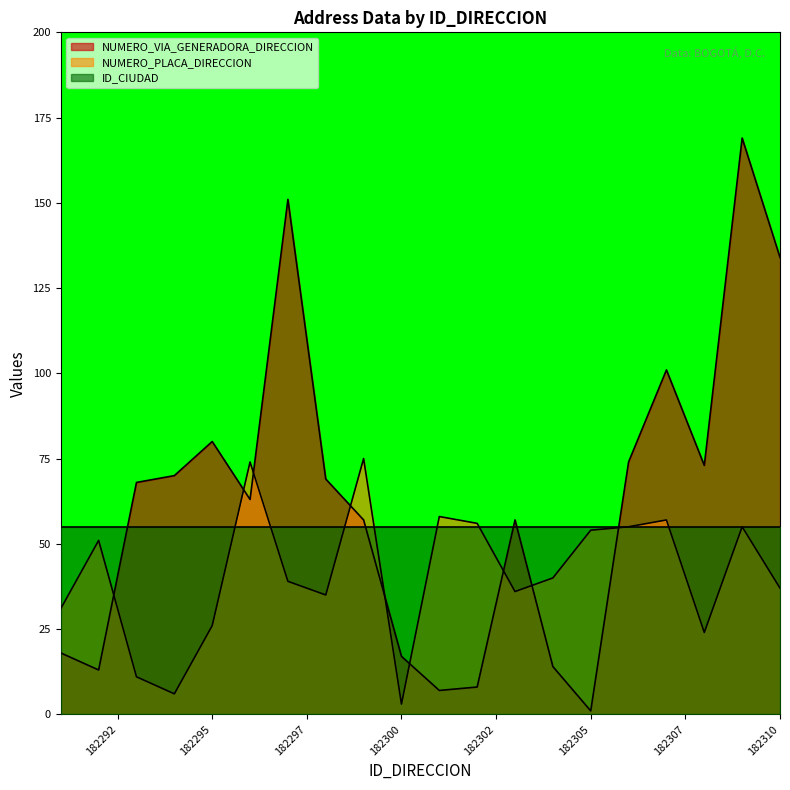

Which series has the widest spread of values?

NUMERO_VIA_GENERADORA_DIRECCION